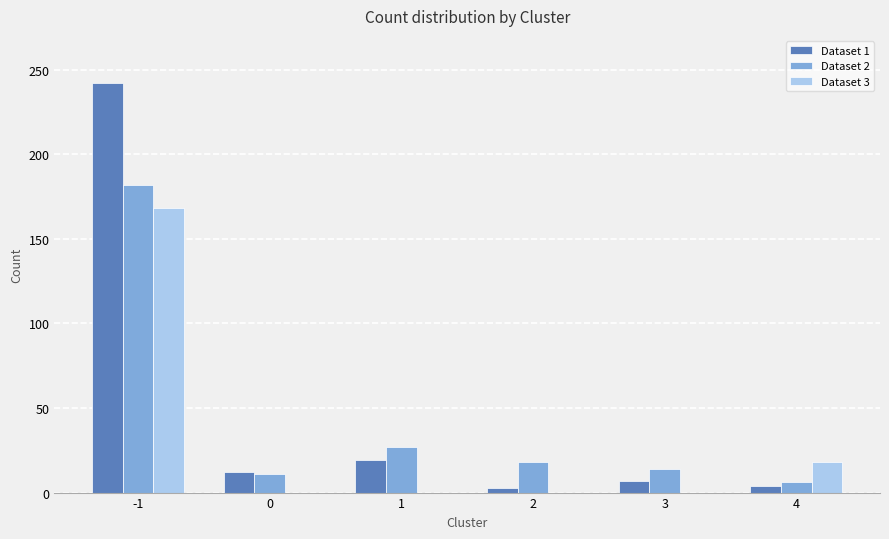

What is the average value of the Dataset 1 series?

48